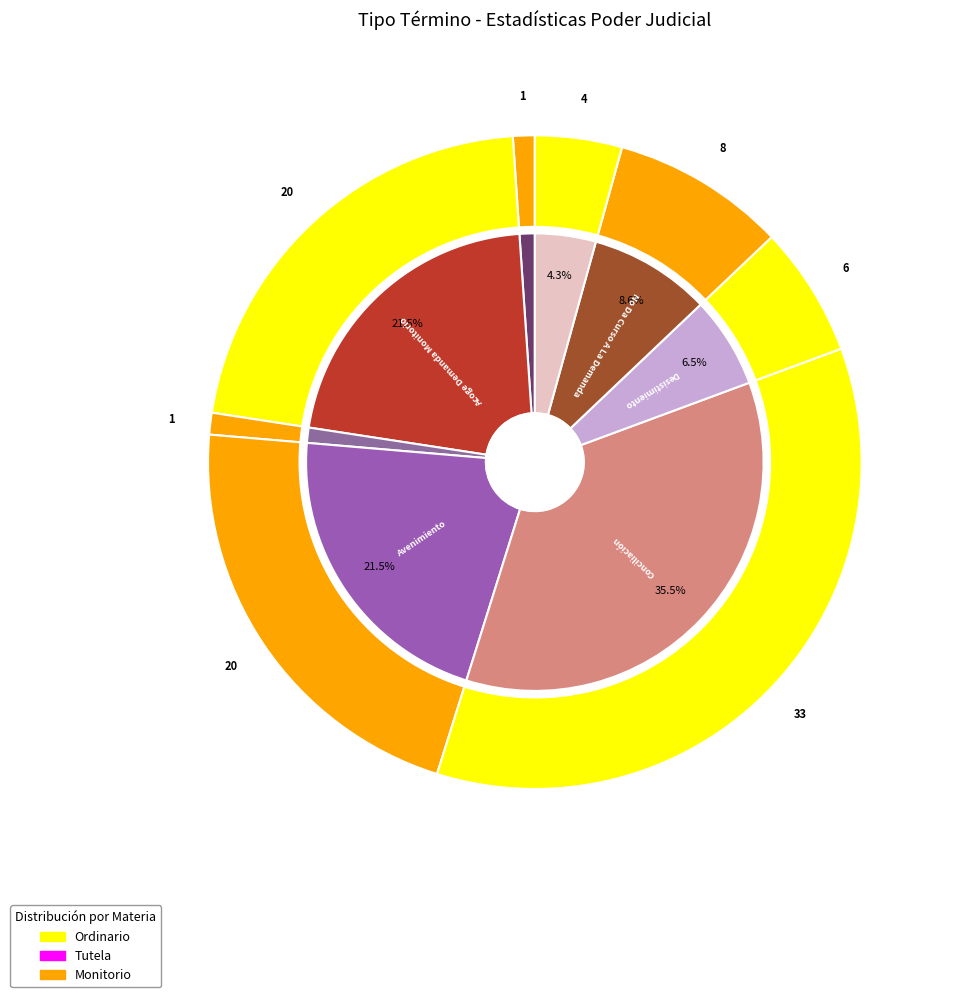

Which slice is the largest?

Conciliación